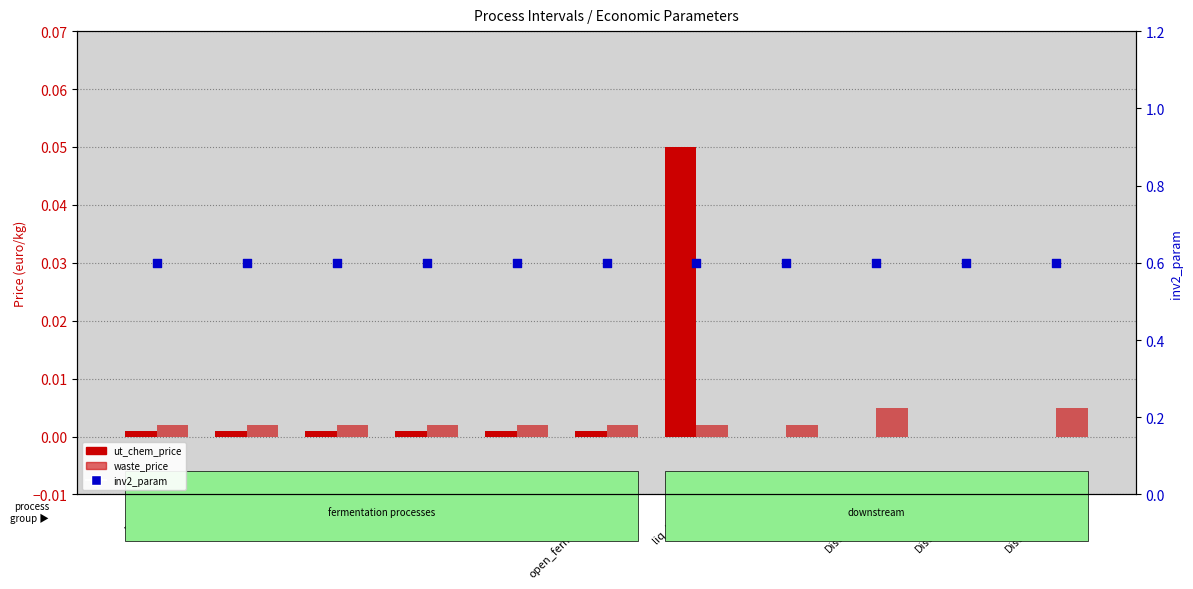

Which series has the largest total across all categories?

inv2_param